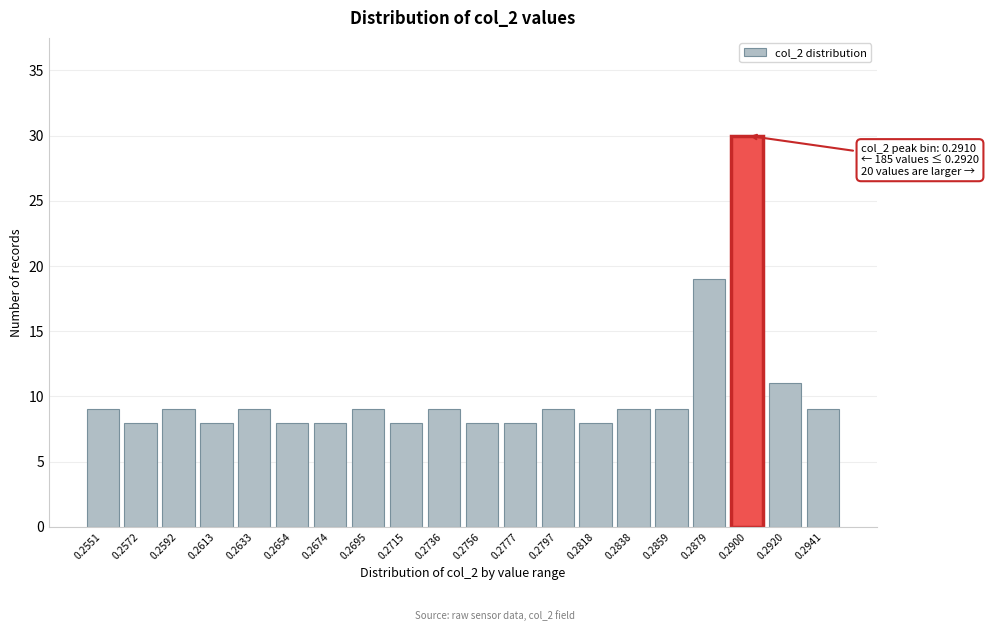

Reading left to right, transcribe all the data shown in this chart.

0.2551=9	0.2572=8	0.2592=9	0.2613=8	0.2633=9	0.2654=8	0.2674=8	0.2695=9	0.2715=8	0.2736=9	0.2756=8	0.2777=8	0.2797=9	0.2818=8	0.2838=9	0.2859=9	0.2879=19	0.2900=30	0.2920=11	0.2941=9